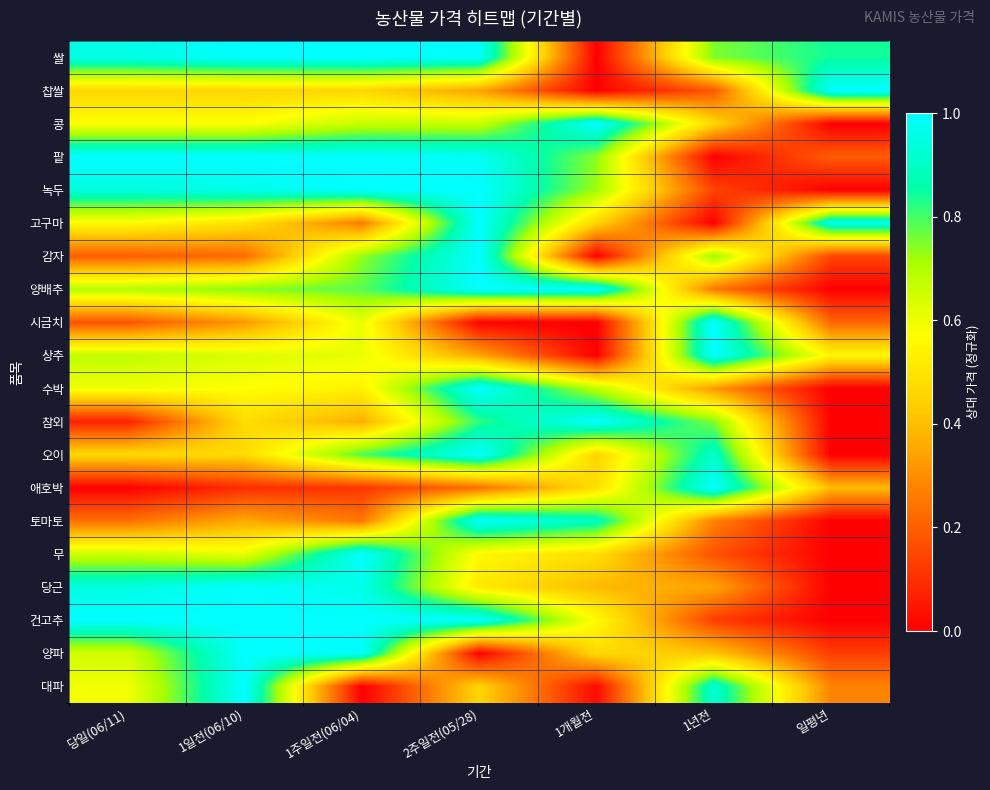

Reading right to left, transcribe all the data shown in this chart.

쌀: 일평년=0.8	1년전=0.8	1개월전=0.0	2주일전(05/28)=1.0	1주일전(06/04)=1.0	1일전(06/10)=1.0	당일(06/11)=1.0
찹쌀: 일평년=1.0	1년전=0.2	1개월전=0.0	2주일전(05/28)=0.3	1주일전(06/04)=0.5	1일전(06/10)=0.5	당일(06/11)=0.5
콩: 일평년=0.0	1년전=0.5	1개월전=1.0	2주일전(05/28)=0.7	1주일전(06/04)=0.7	1일전(06/10)=0.6	당일(06/11)=0.6
팥: 일평년=0.2	1년전=0.0	1개월전=0.7	2주일전(05/28)=1.0	1주일전(06/04)=1.0	1일전(06/10)=1.0	당일(06/11)=1.0
녹두: 일평년=0.0	1년전=0.1	1개월전=0.7	2주일전(05/28)=1.0	1주일전(06/04)=1.0	1일전(06/10)=1.0	당일(06/11)=0.9
고구마: 일평년=1.0	1년전=0.0	1개월전=0.5	2주일전(05/28)=1.0	1주일전(06/04)=0.3	1일전(06/10)=0.5	당일(06/11)=0.6
감자: 일평년=0.1	1년전=0.7	1개월전=0.0	2주일전(05/28)=1.0	1주일전(06/04)=0.7	1일전(06/10)=0.2	당일(06/11)=0.2
양배추: 일평년=0.0	1년전=0.3	1개월전=1.0	2주일전(05/28)=1.0	1주일전(06/04)=0.8	1일전(06/10)=0.7	당일(06/11)=0.7
시금치: 일평년=0.2	1년전=1.0	1개월전=0.0	2주일전(05/28)=0.0	1주일전(06/04)=0.6	1일전(06/10)=0.3	당일(06/11)=0.2
상추: 일평년=0.6	1년전=1.0	1개월전=0.0	2주일전(05/28)=0.3	1주일전(06/04)=0.6	1일전(06/10)=0.6	당일(06/11)=0.7
수박: 일평년=0.0	1년전=0.3	1개월전=0.7	2주일전(05/28)=1.0	1주일전(06/04)=0.5	1일전(06/10)=0.6	당일(06/11)=0.6
참외: 일평년=0.0	1년전=0.7	1개월전=1.0	2주일전(05/28)=0.8	1주일전(06/04)=0.4	1일전(06/10)=0.5	당일(06/11)=0.1
오이: 일평년=0.0	1년전=0.9	1개월전=0.5	2주일전(05/28)=1.0	1주일전(06/04)=0.8	1일전(06/10)=0.5	당일(06/11)=0.5
애호박: 일평년=0.4	1년전=1.0	1개월전=0.5	2주일전(05/28)=0.2	1주일전(06/04)=0.1	1일전(06/10)=0.1	당일(06/11)=0.0
토마토: 일평년=0.0	1년전=0.3	1개월전=0.9	2주일전(05/28)=1.0	1주일전(06/04)=0.3	1일전(06/10)=0.4	당일(06/11)=0.2
무: 일평년=0.0	1년전=0.2	1개월전=0.5	2주일전(05/28)=0.6	1주일전(06/04)=1.0	1일전(06/10)=0.6	당일(06/11)=0.7
당근: 일평년=0.0	1년전=0.3	1개월전=0.4	2주일전(05/28)=0.5	1주일전(06/04)=1.0	1일전(06/10)=1.0	당일(06/11)=0.9
건고추: 일평년=0.0	1년전=0.1	1개월전=0.6	2주일전(05/28)=1.0	1주일전(06/04)=1.0	1일전(06/10)=1.0	당일(06/11)=1.0
양파: 일평년=0.1	1년전=0.4	1개월전=0.5	2주일전(05/28)=0.0	1주일전(06/04)=1.0	1일전(06/10)=1.0	당일(06/11)=0.6
대파: 일평년=0.3	1년전=0.9	1개월전=0.0	2주일전(05/28)=0.5	1주일전(06/04)=0.0	1일전(06/10)=1.0	당일(06/11)=0.6